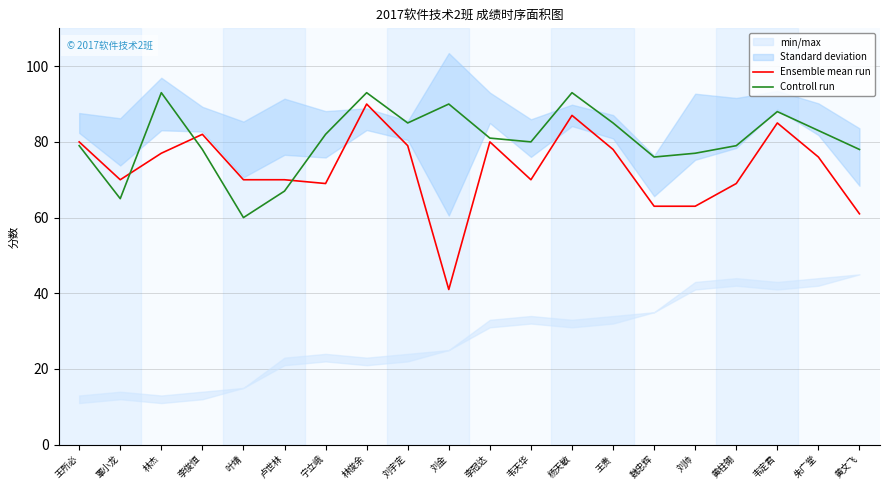

Reading left to right, what are all the values shown in this chart?

Ensemble mean run: 王所必=80	覃小龙=70	林杰=77	李俊恒=82	叶靖=70	卢世林=70	宁立峨=69	林俊余=90	刘宇定=79	刘金=41	李冠达=80	韦天华=70	杨天敏=87	王贵=78	魏忠辉=63	刘帅=63	黄柱翎=69	韦定君=85	朱广堂=76	黄文飞=61
Controll run: 王所必=79	覃小龙=65	林杰=93	李俊恒=78	叶靖=60	卢世林=67	宁立峨=82	林俊余=93	刘宇定=85	刘金=90	李冠达=81	韦天华=80	杨天敏=93	王贵=85	魏忠辉=76	刘帅=77	黄柱翎=79	韦定君=88	朱广堂=83	黄文飞=78